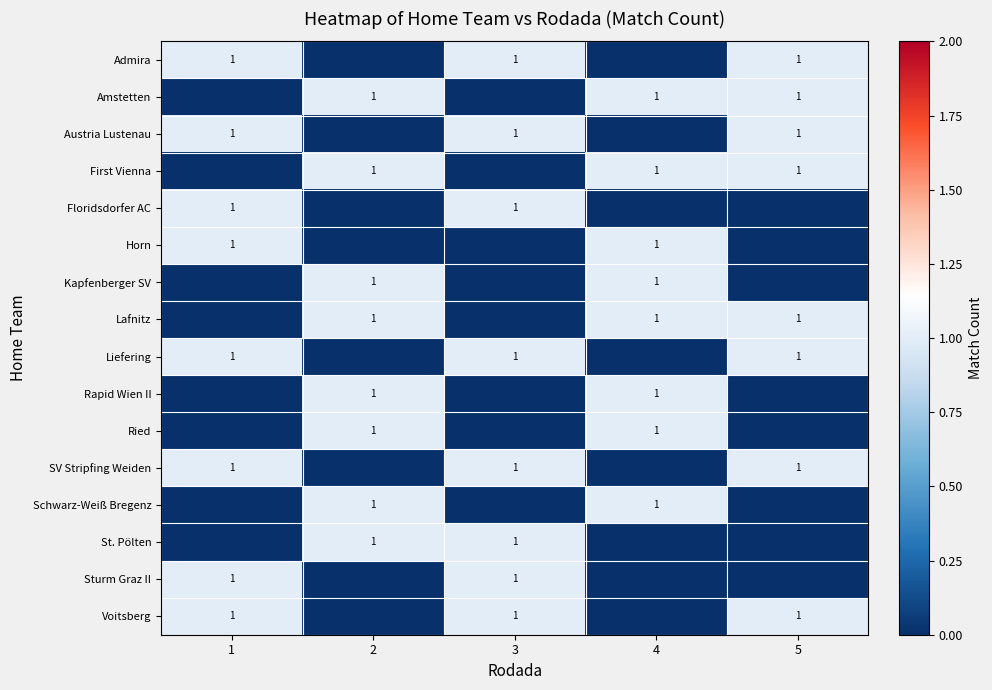

Count the number of data series in this chart.

16